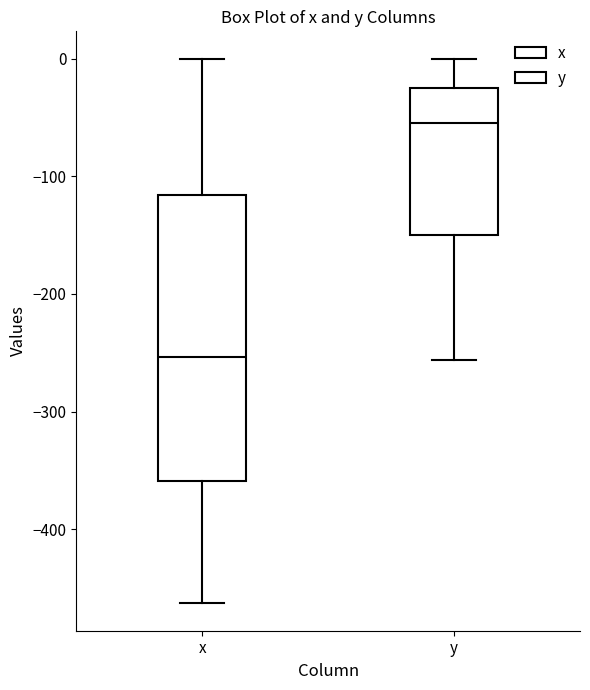

Reading left to right, transcribe this box plot: for each box, give where its median line is, the range the box spans, and where its two whiskers end, as read against the y-axis. The values are not printed on the chart, so give them approximately, as read against the axis.

x: median -250, box -360 to -120, whiskers -460 to 0
y: median -60, box -150 to -20, whiskers -260 to 0